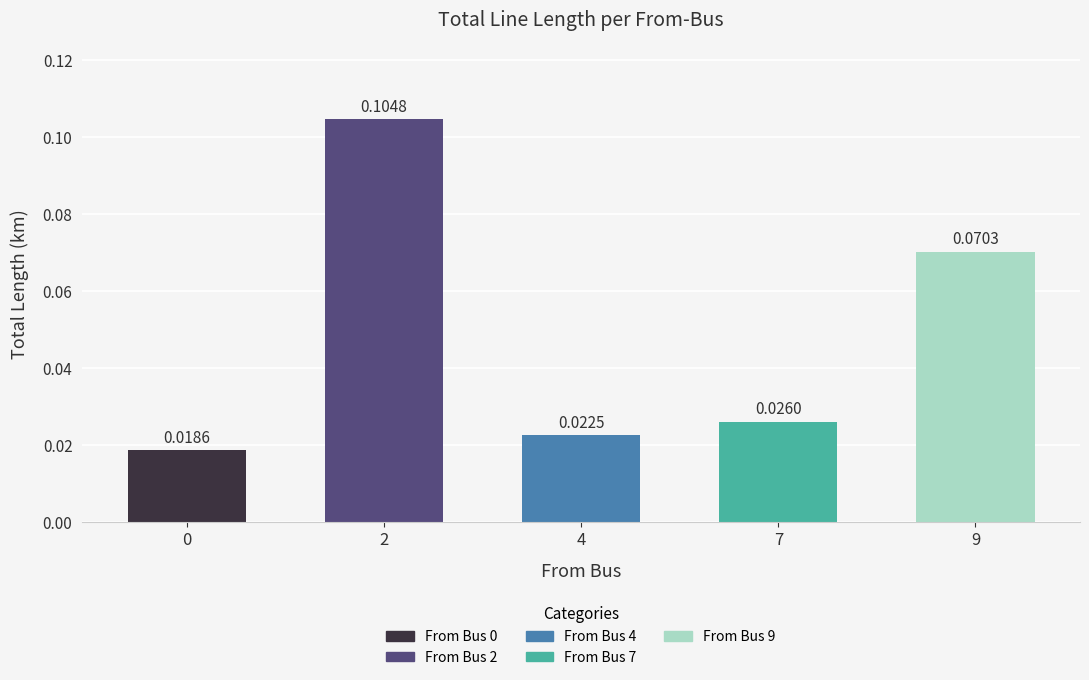

Which has a higher value, 7 or 0?

7